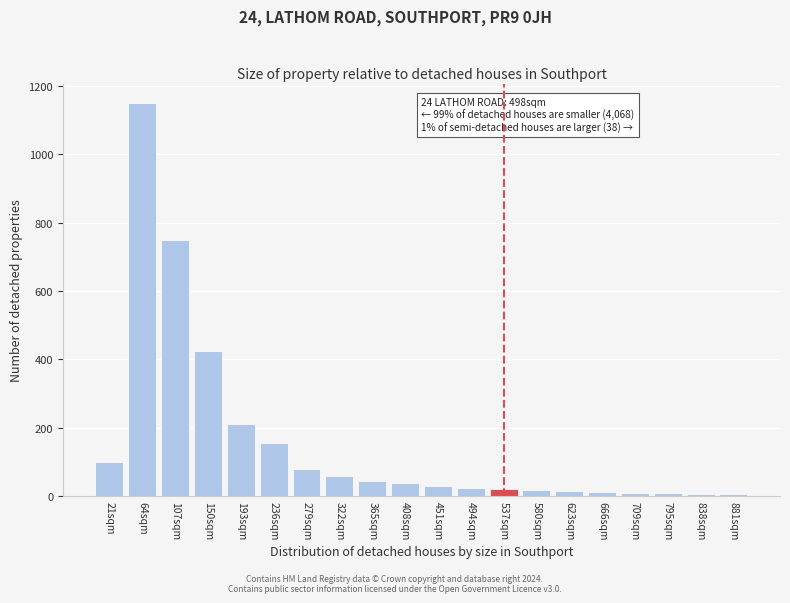

Read the value at 408sqm.

38